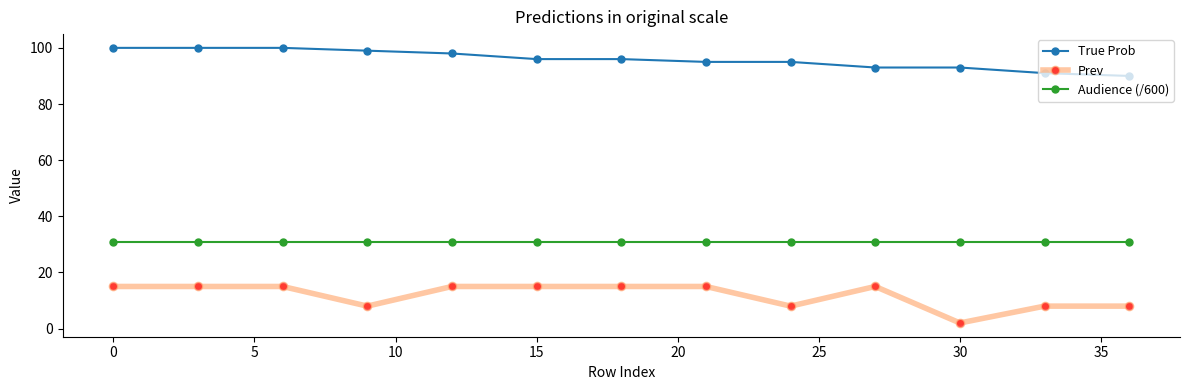

Which series has the largest total across all categories?

True Prob